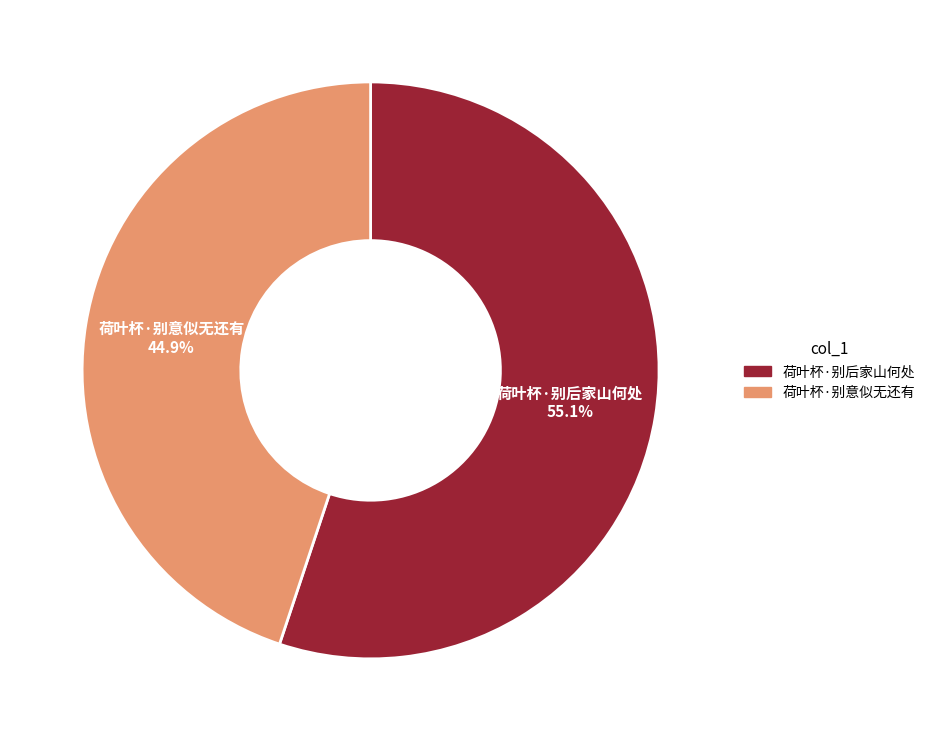

Does 荷叶杯·别意似无还有 represent more than half of the total?

No